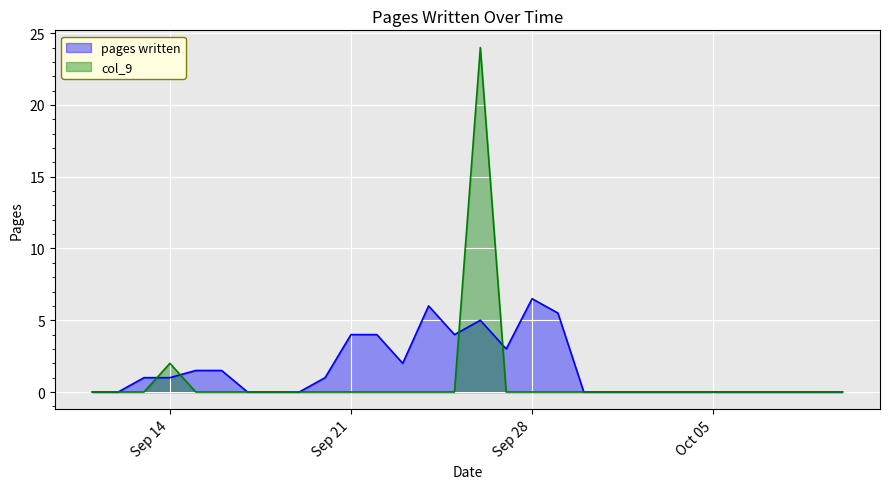

Rank the series by their maximum value, from lowest to highest.

pages written, col_9